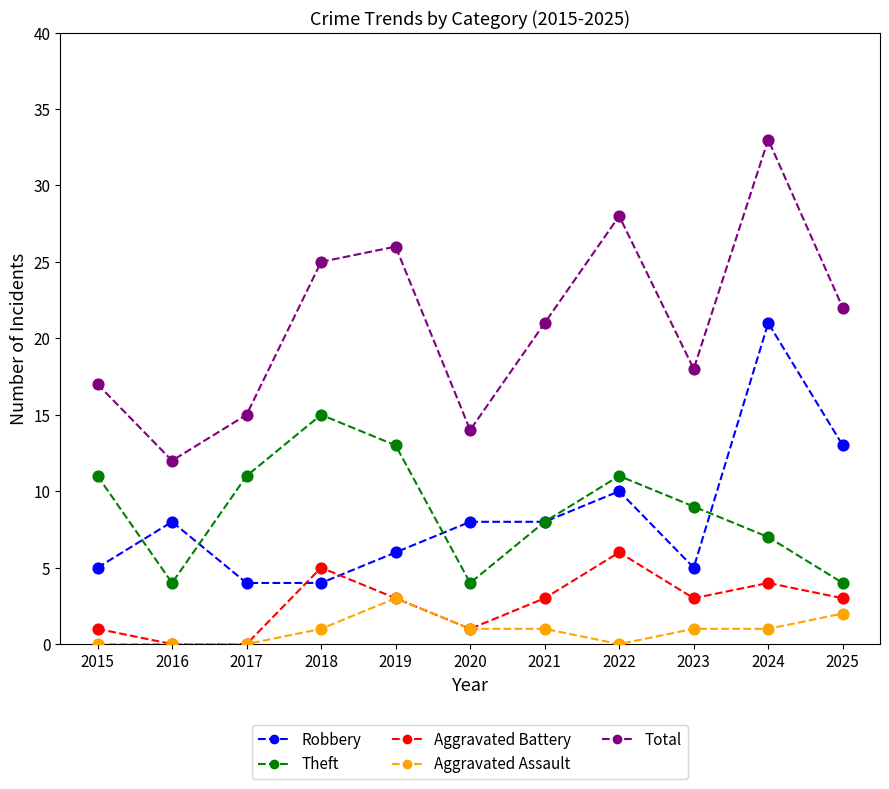

What is the total value across all series at 2022?

55